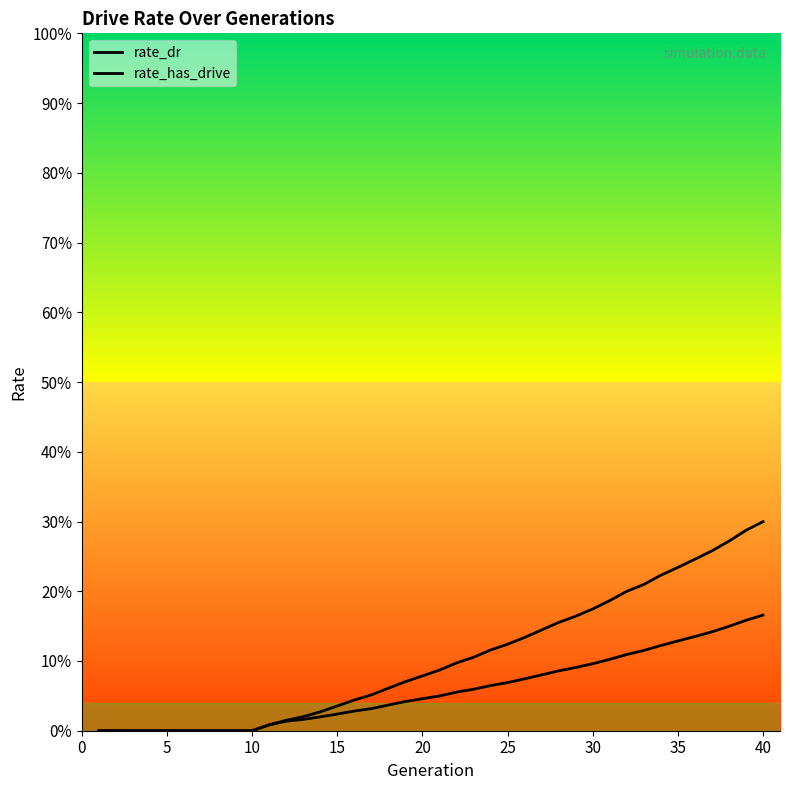

What is the maximum value shown in the chart?

0.3